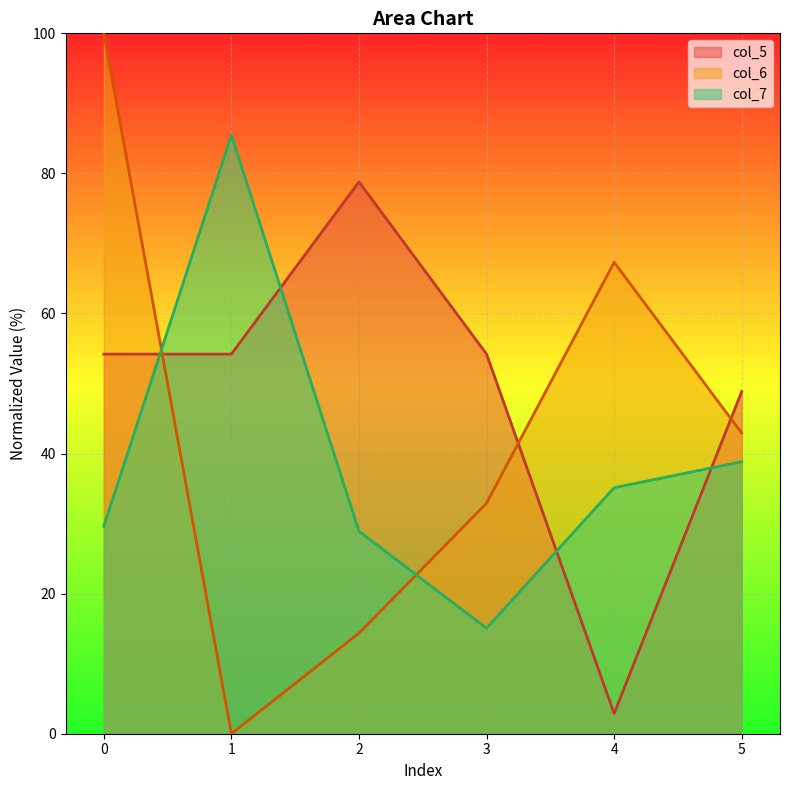

Which series has the largest total across all categories?

col_5